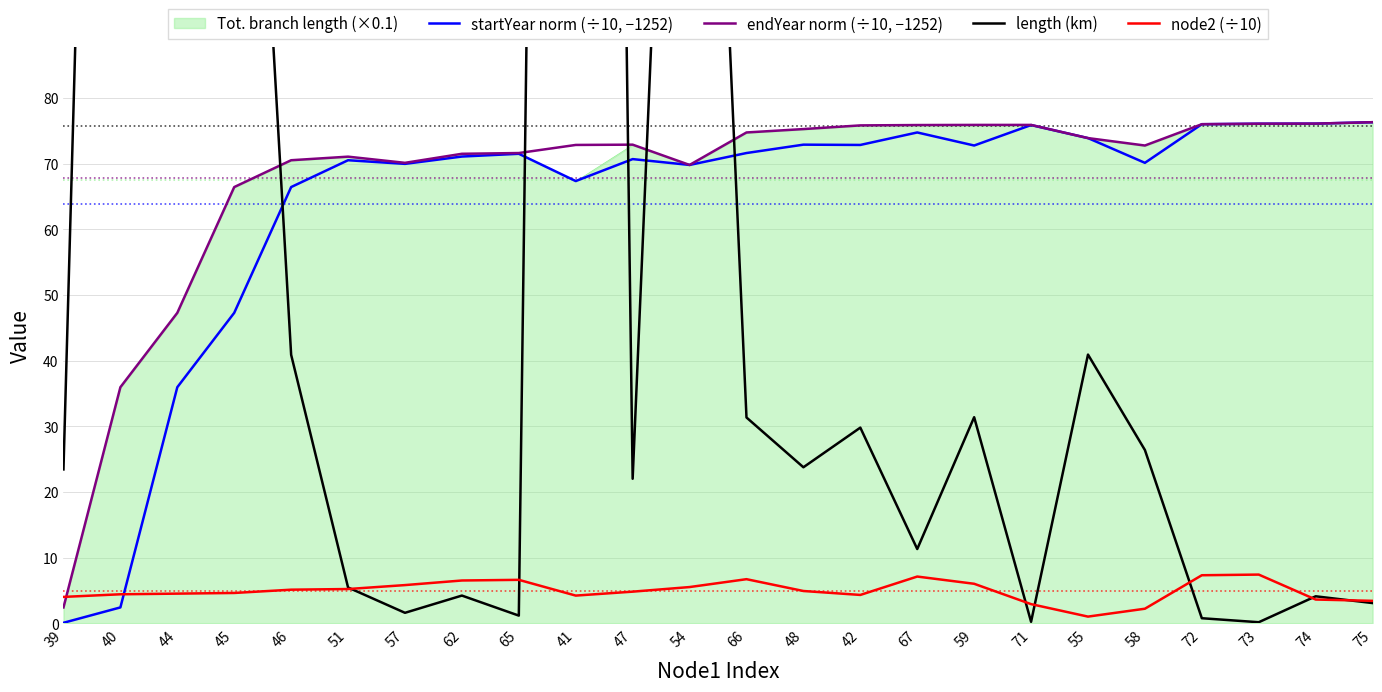

What is the value of the node2 (÷10) point at the 12th from the left?

5.5